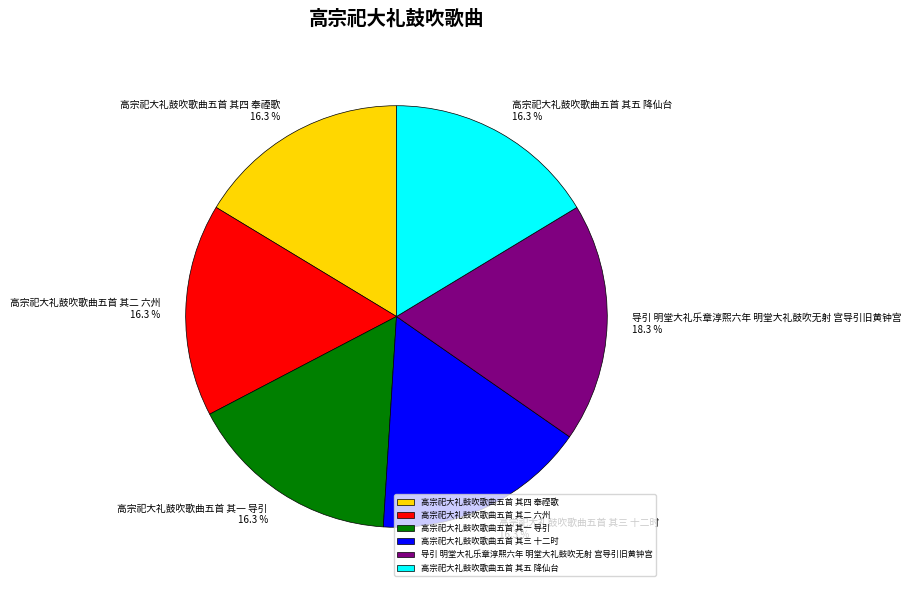

Does 高宗祀大礼鼓吹歌曲五首 其五 降仙台 represent more than half of the total?

No